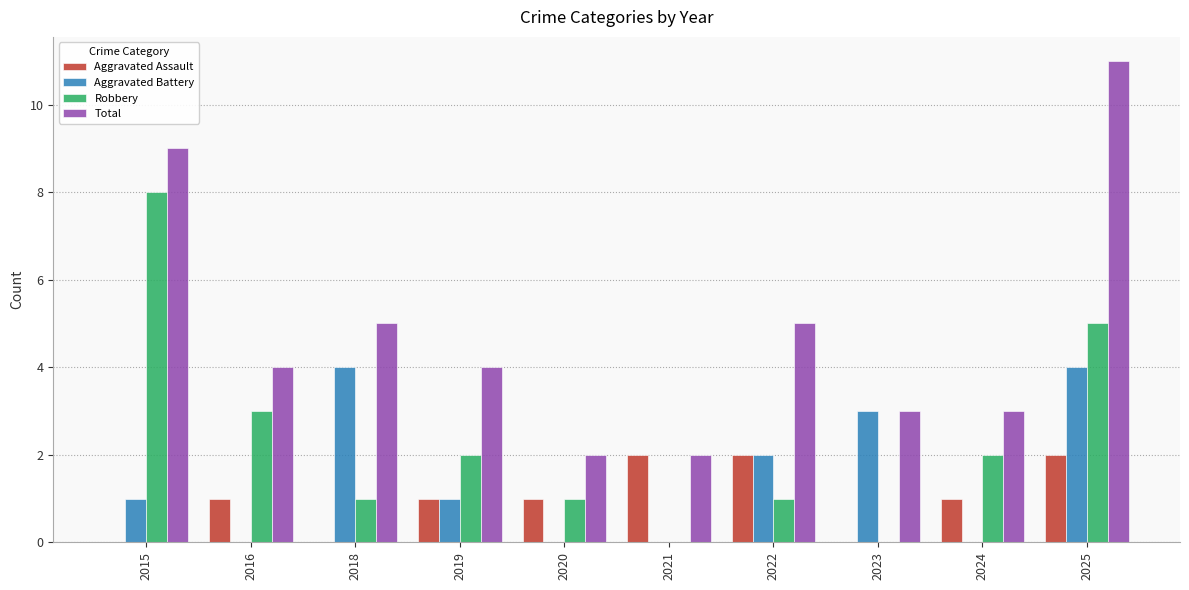

Count the number of data series in this chart.

4